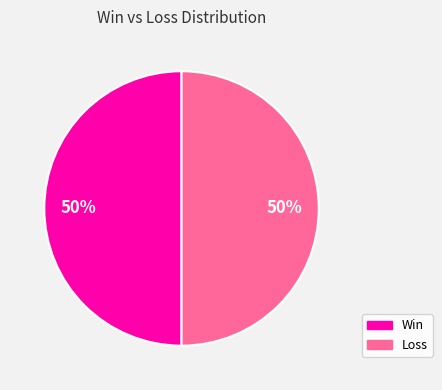

True or false: Win accounts for 50% of the total.

True